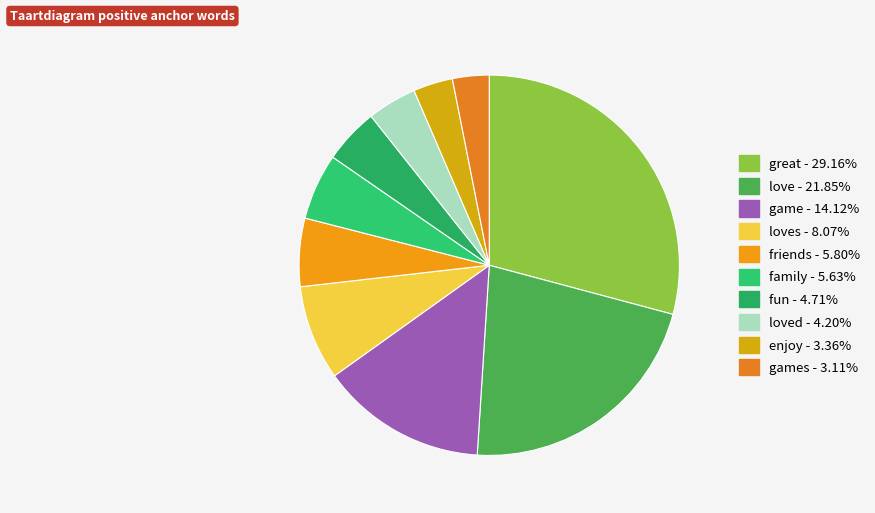

How many slices are in this pie chart?

10